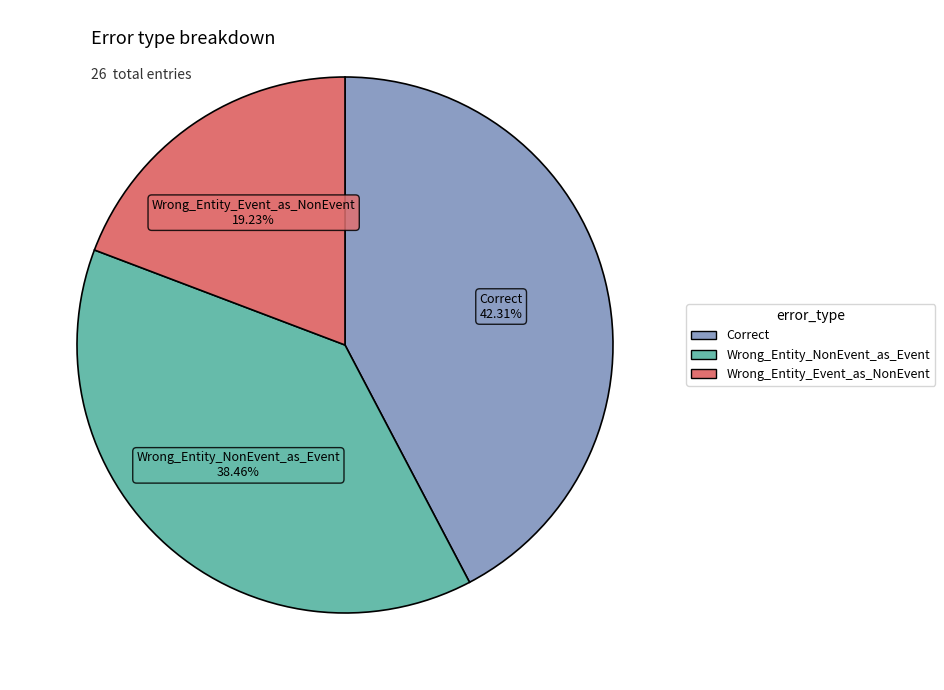

To the nearest percent, what percentage of the pie is Correct?

42%